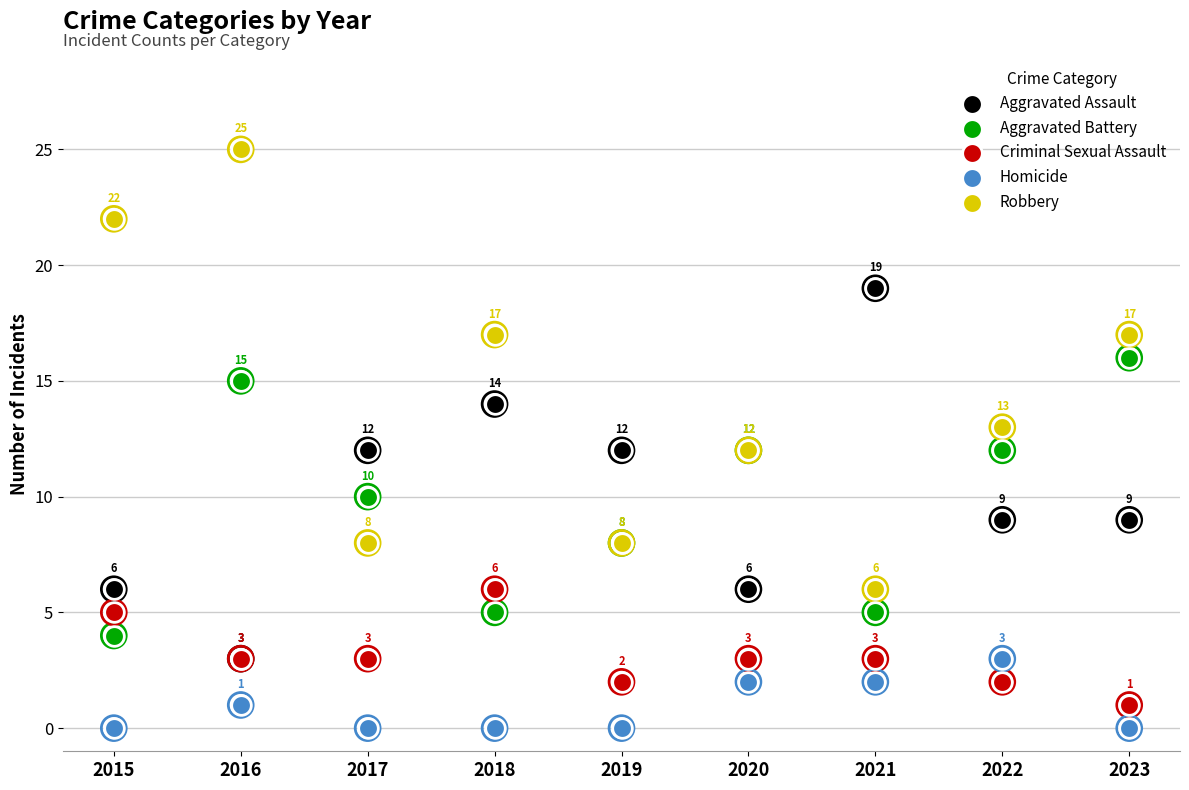

What is the total value across all series at 2016?

47